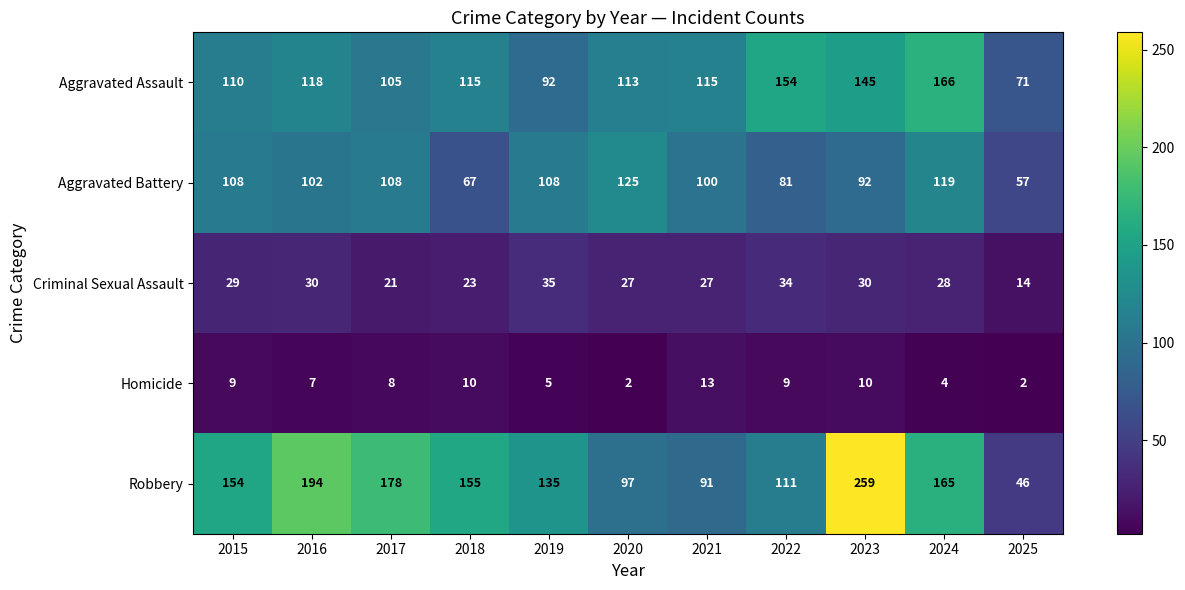

List the series in order of their peak value, lowest first.

Homicide, Criminal Sexual Assault, Aggravated Battery, Aggravated Assault, Robbery